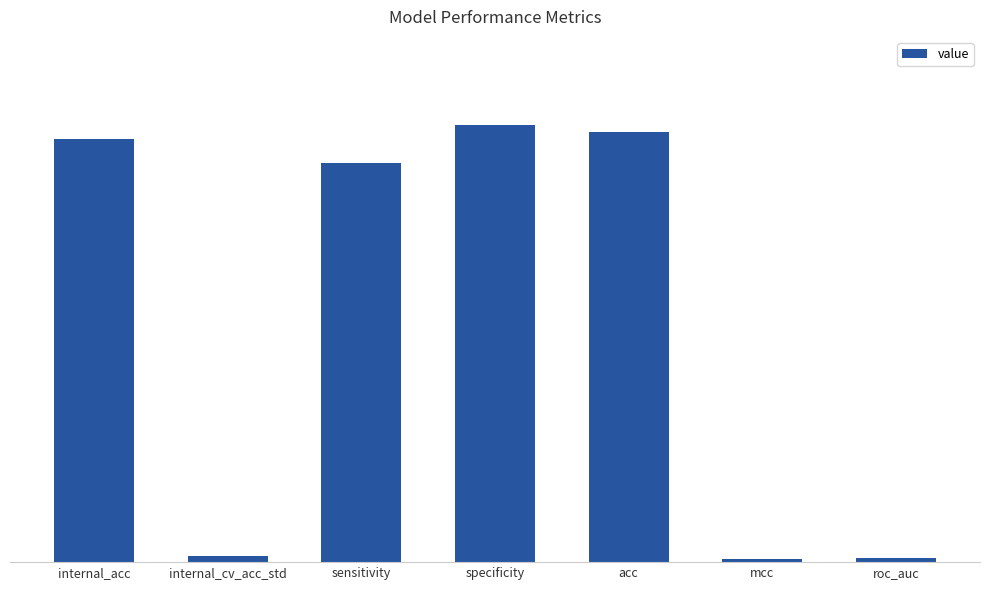

What is the value of the 7th bar from the left?

0.8